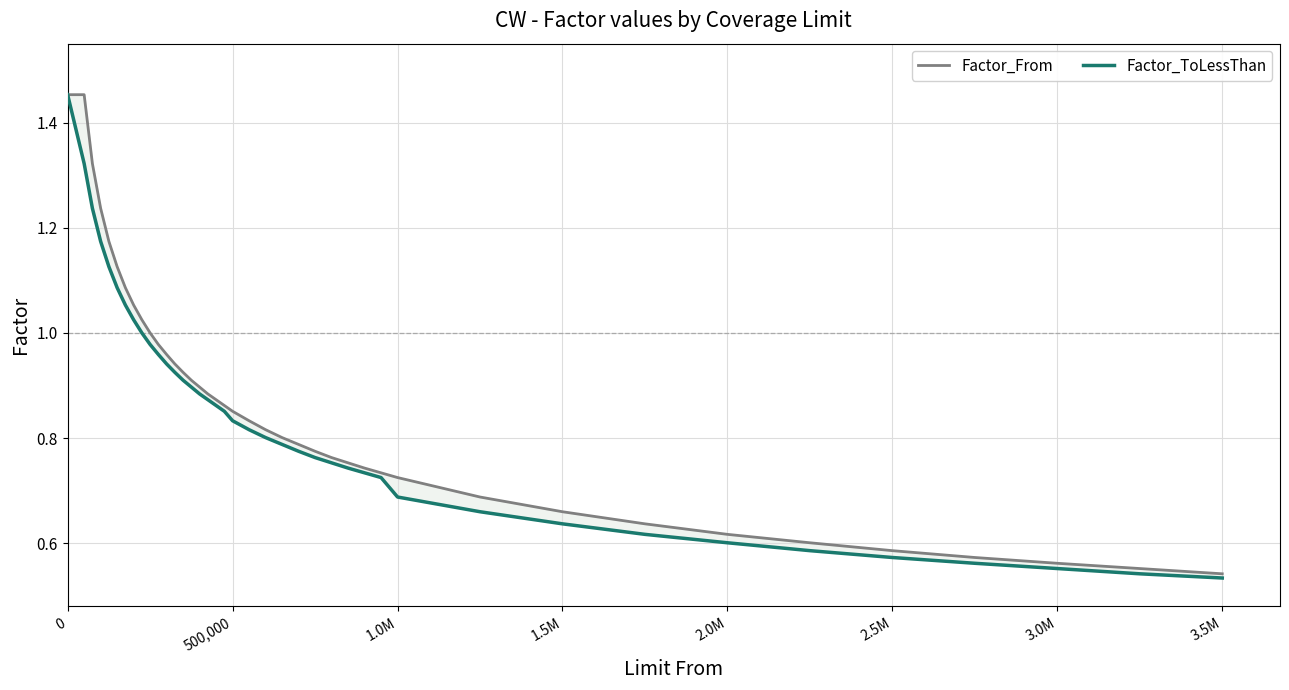

True or false: Factor_From and Factor_ToLessThan cross at least once.

False